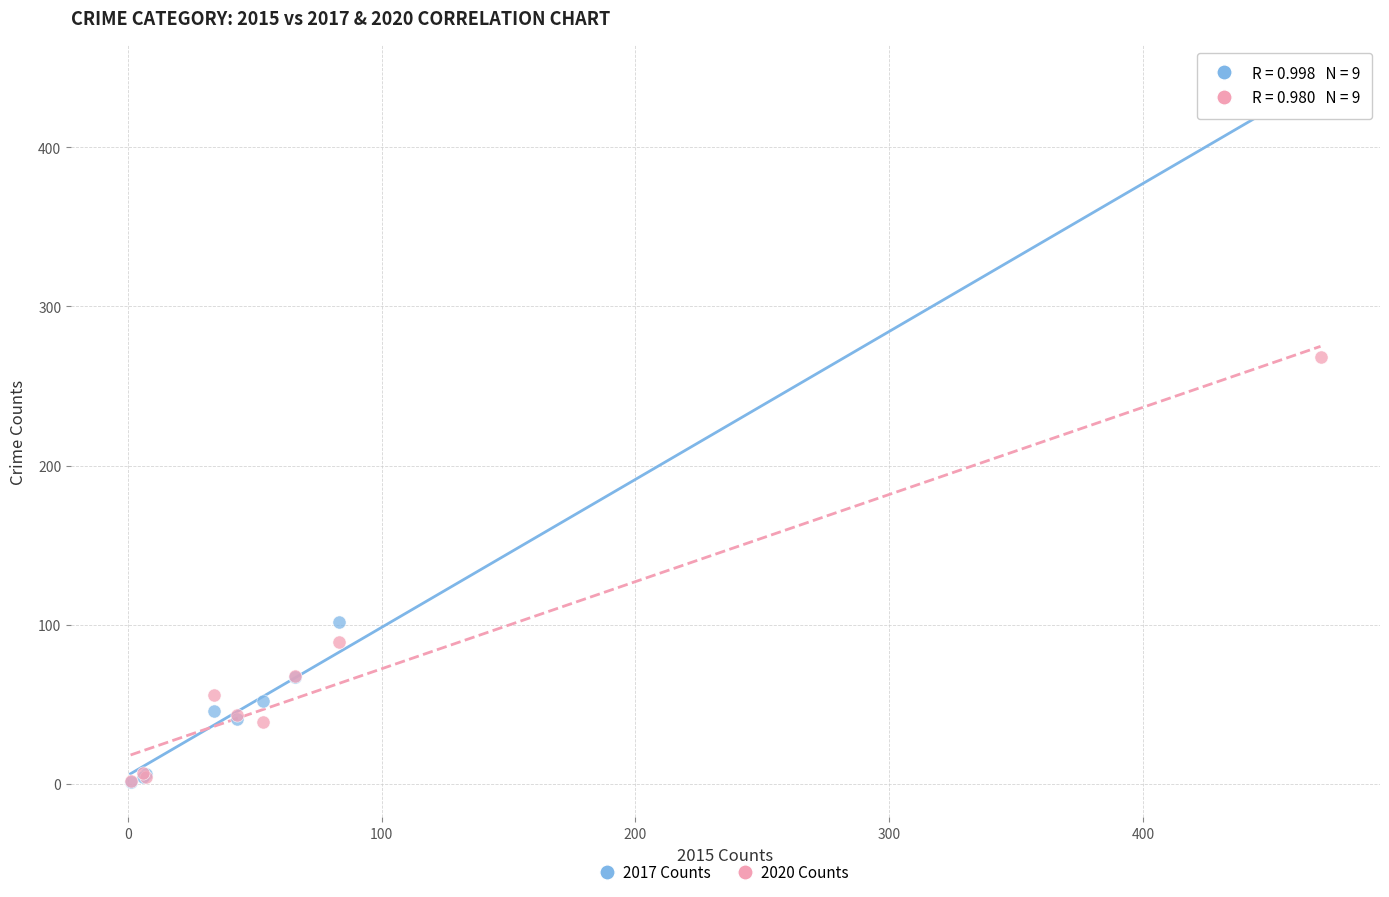

In the 2020 Counts series, what Y value is closest to 135?

89